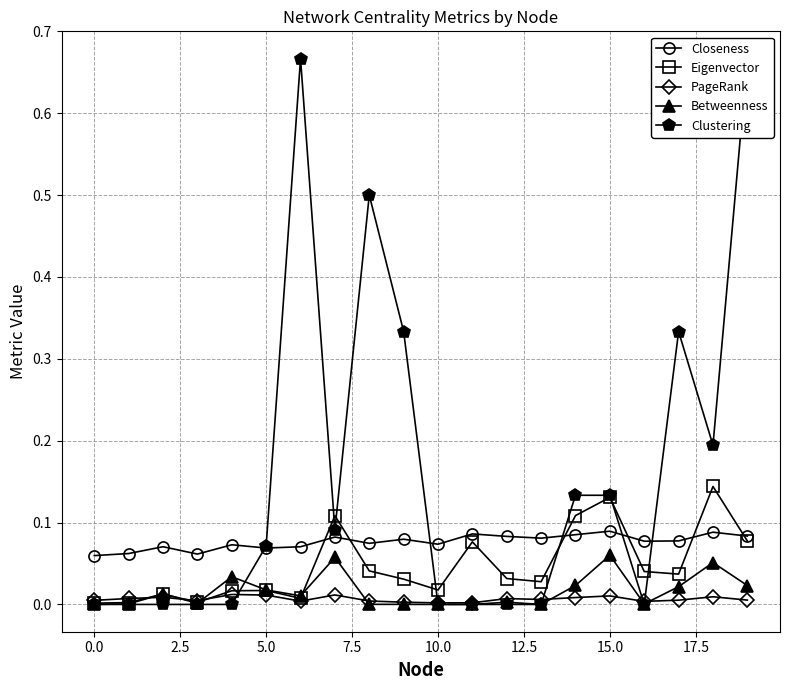

True or false: Betweenness has more than 0 interior local peaks.

True